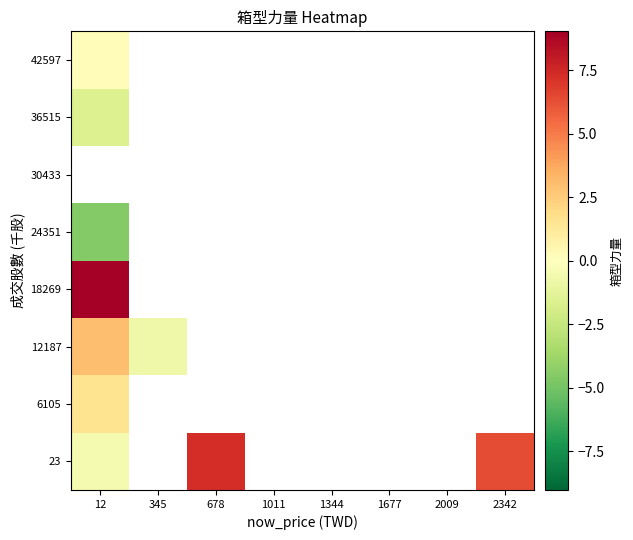

Rank the categories by 12187 value from highest to lowest.

12, 345, 678, 1011, 1344, 1677, 2009, 2342